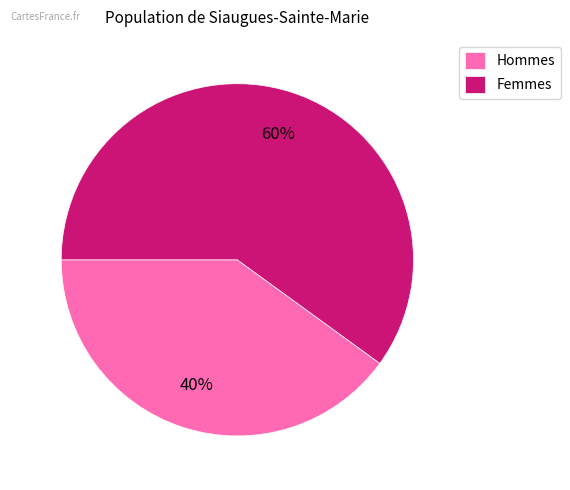

Which slice is the smallest?

Hommes